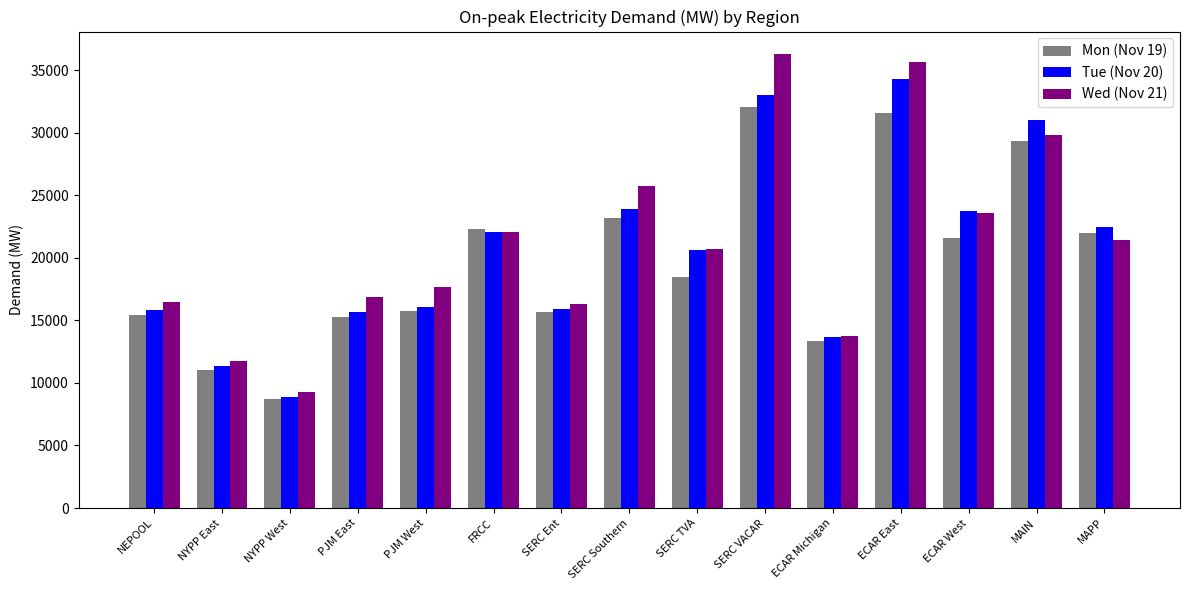

What is the average value of the Tue (Nov 20) series?

20556.4